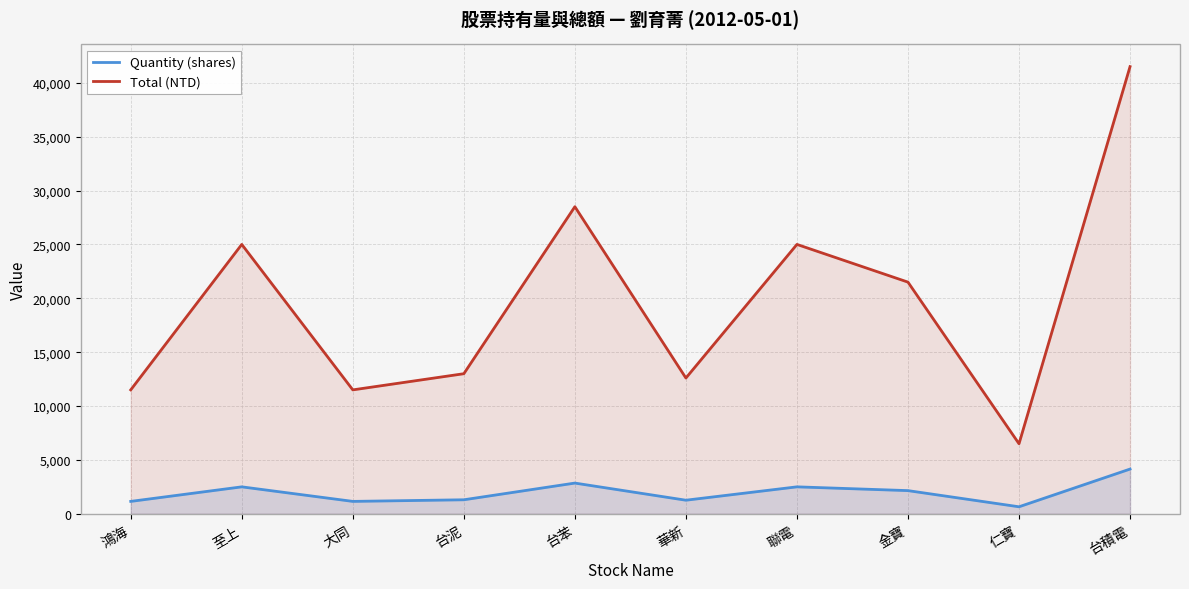

At how many categories does at least one series exceed 1115?

10